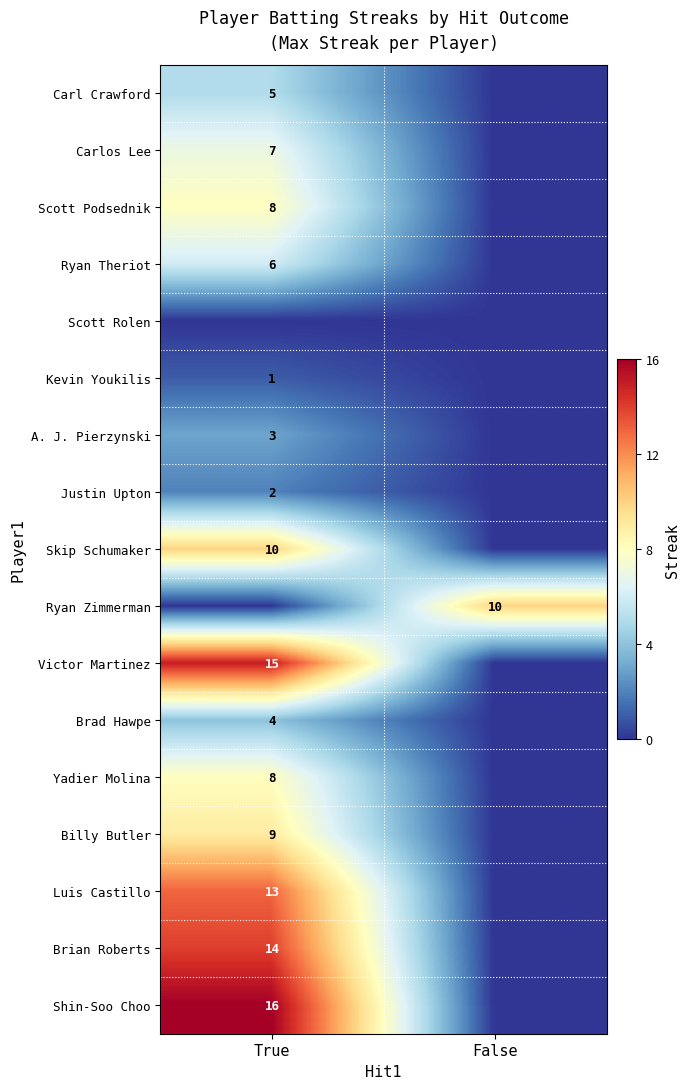

The Victor Martinez series shows 15 at True. True or false?

True